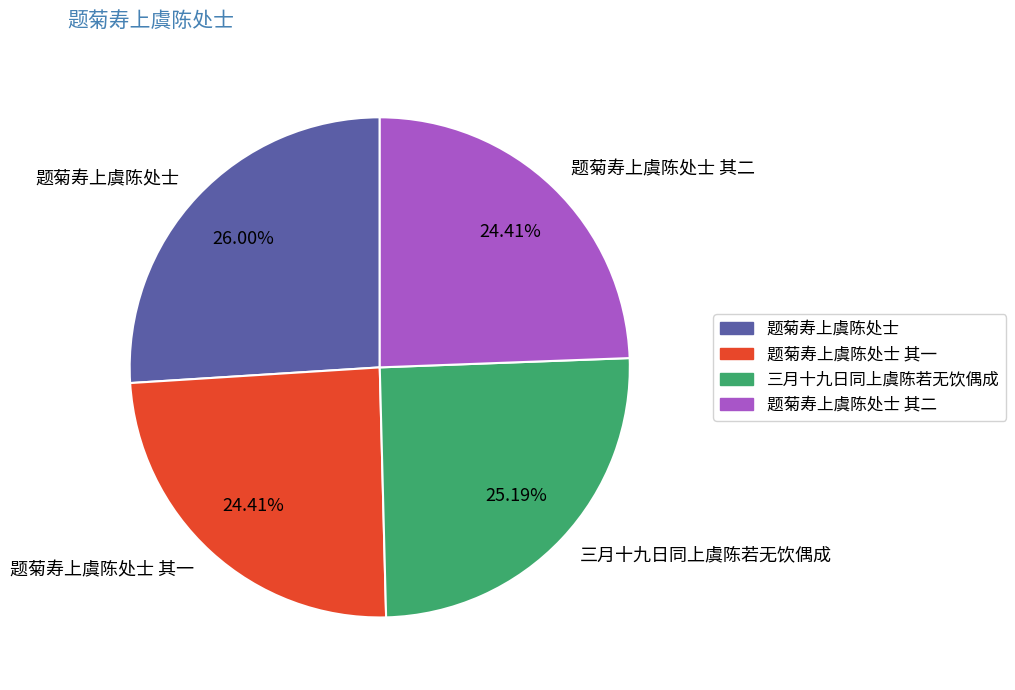

To the nearest percent, what is the difference between the 题菊寿上虞陈处士 and 三月十九日同上虞陈若无饮偶成 slice percentages?

1%